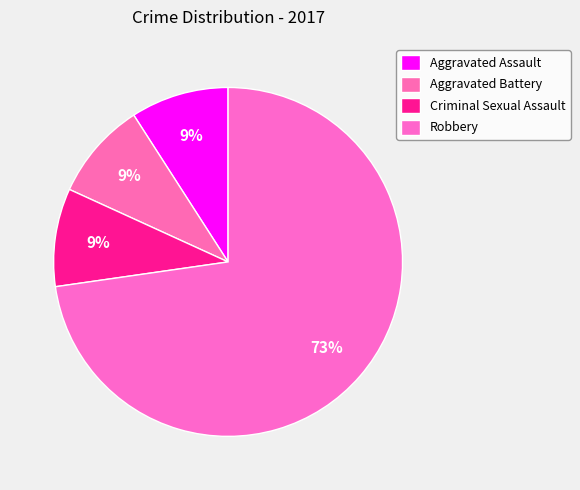

How many slices are in this pie chart?

4